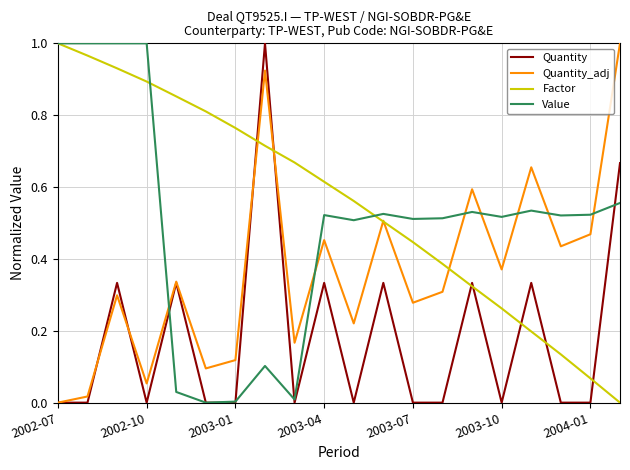

Which series has the largest total across all categories?

Factor